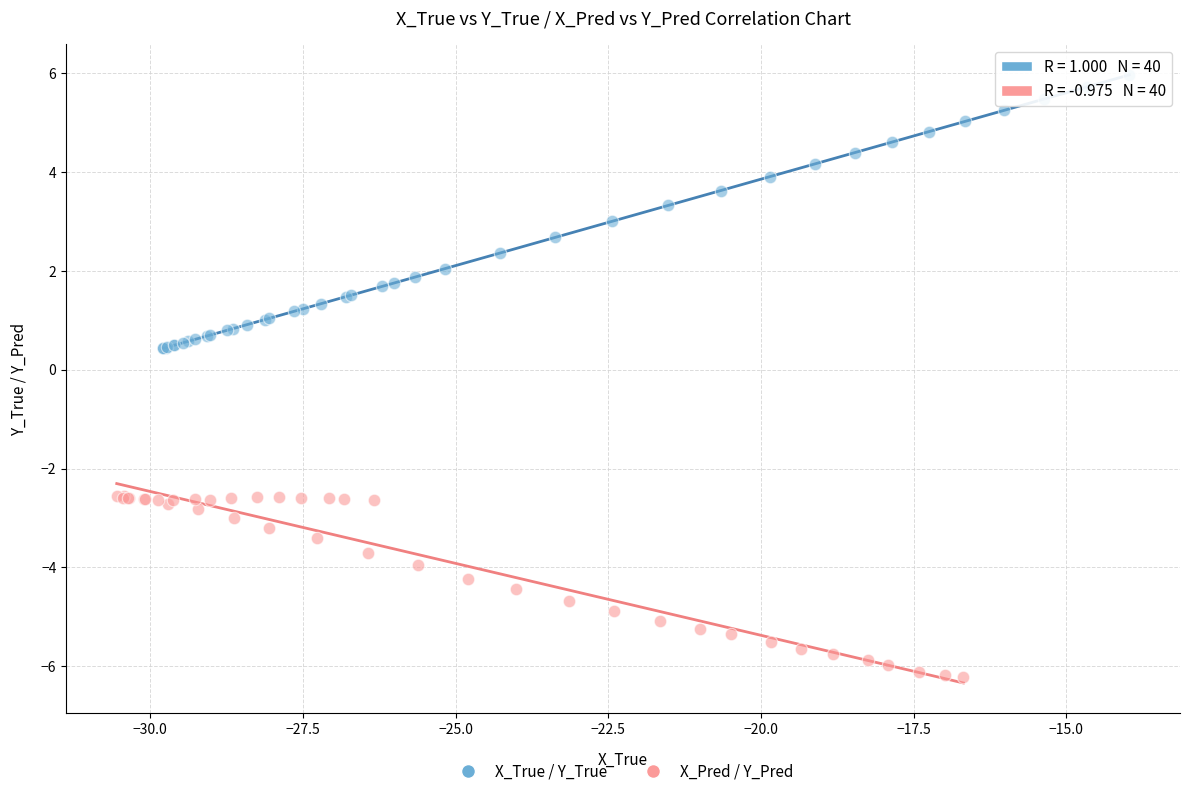

Which series contains the highest Y value?

X_True / Y_True